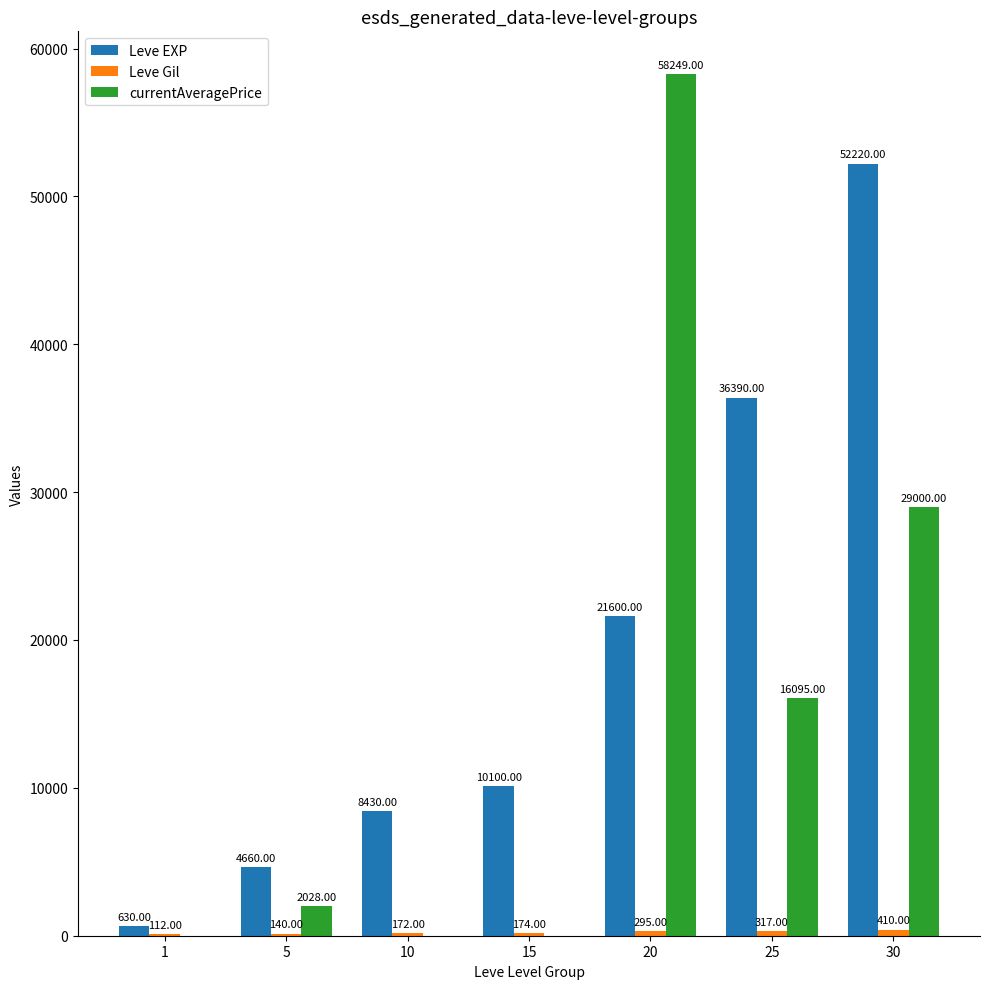

What is the total value across all series at 25?

52802